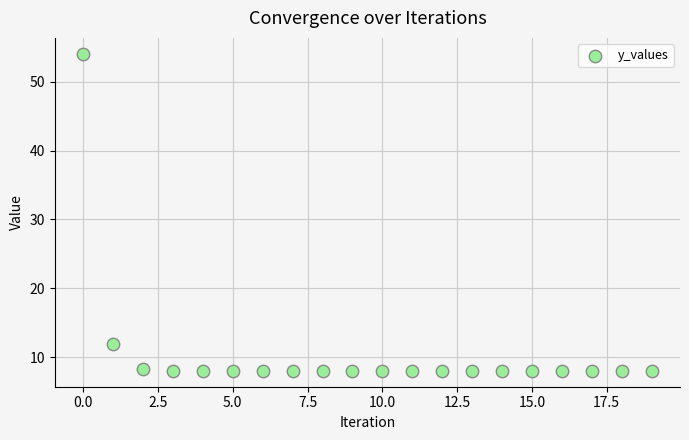

What is the range of Y values (max minus min)?

46.1